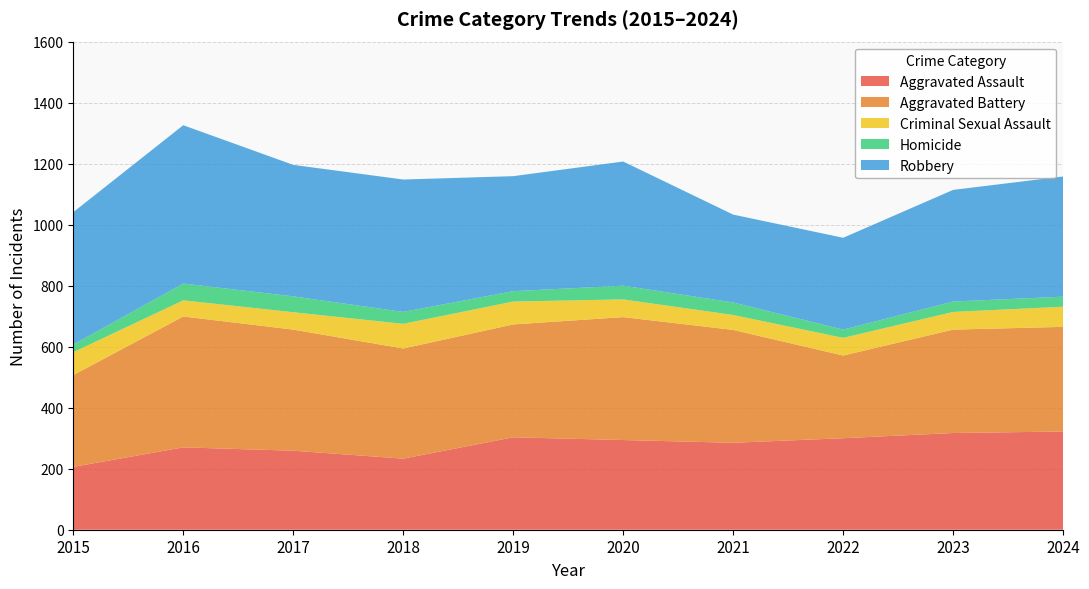

Reading left to right, what are all the values shown in this chart?

Aggravated Assault: 2015=206	2016=270	2017=259	2018=233	2019=303	2020=294	2021=285	2022=300	2023=317	2024=322
Aggravated Battery: 2015=301	2016=429	2017=397	2018=361	2019=370	2020=403	2021=370	2022=271	2023=339	2024=343
Criminal Sexual Assault: 2015=75	2016=53	2017=57	2018=81	2019=75	2020=58	2021=49	2022=58	2023=58	2024=66
Homicide: 2015=25	2016=55	2017=52	2018=39	2019=34	2020=45	2021=41	2022=27	2023=34	2024=33
Robbery: 2015=434	2016=519	2017=431	2018=434	2019=377	2020=407	2021=288	2022=301	2023=366	2024=394